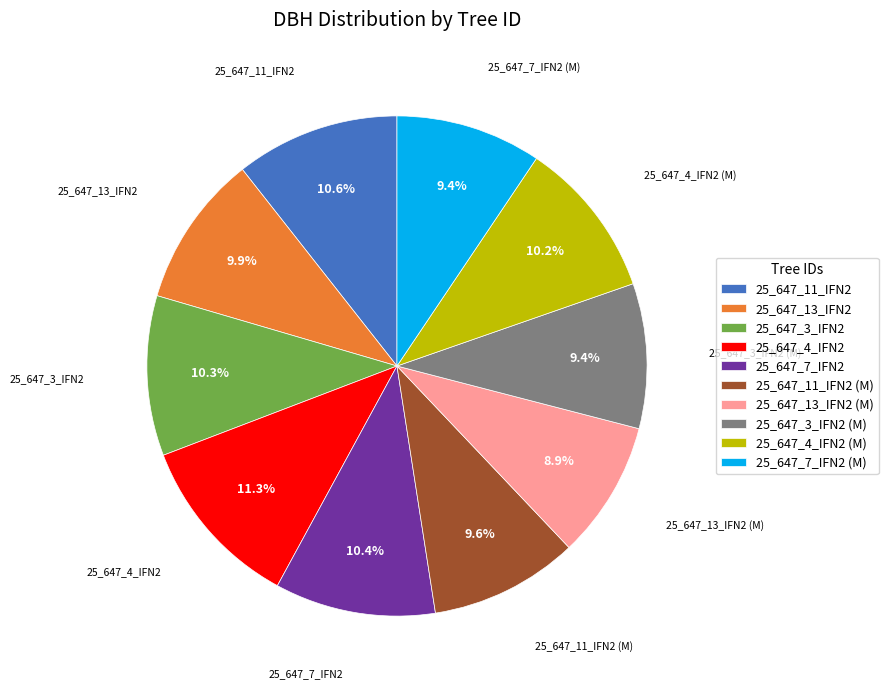

What percentage is the 25_647_3_IFN2 (M) slice, to the nearest percent?

9%